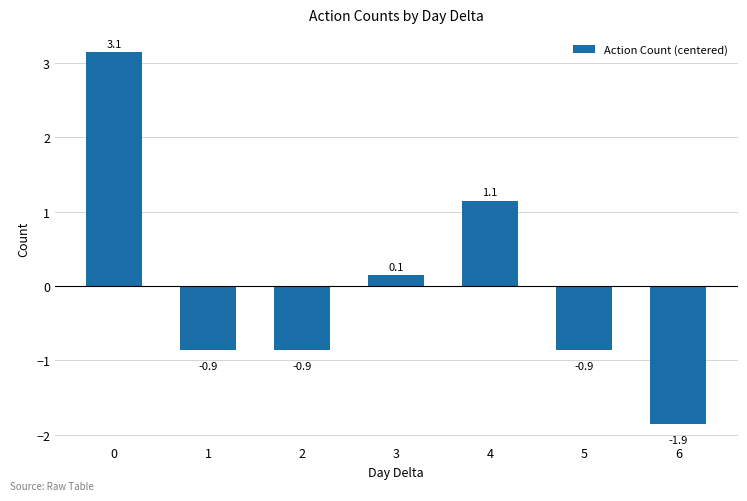

What is the difference between the values at 0 and 5?

4.0